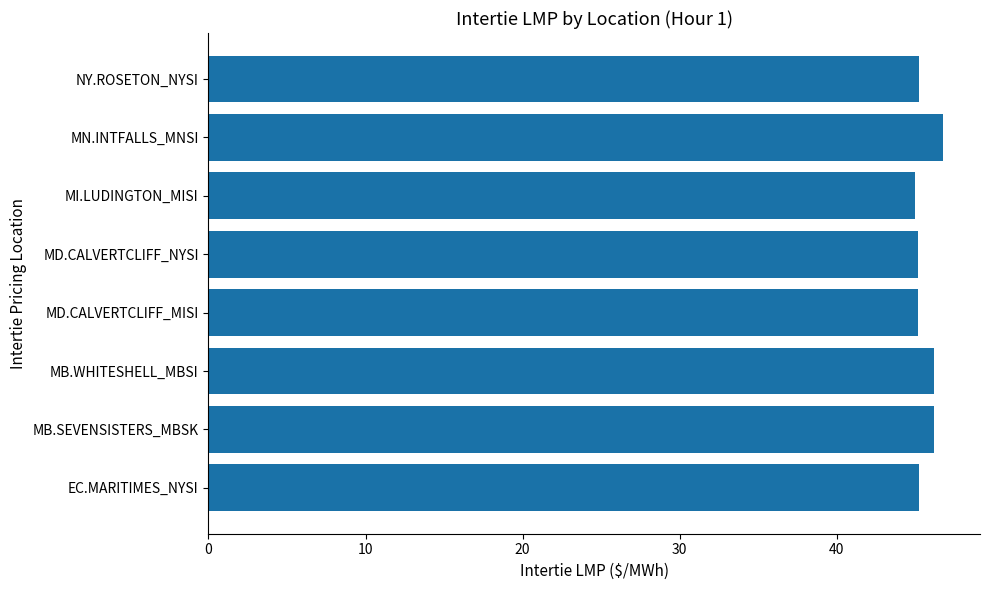

Approximately how many times larger is the value at MB.WHITESHELL_MBSI compared to MD.CALVERTCLIFF_MISI?

1.0